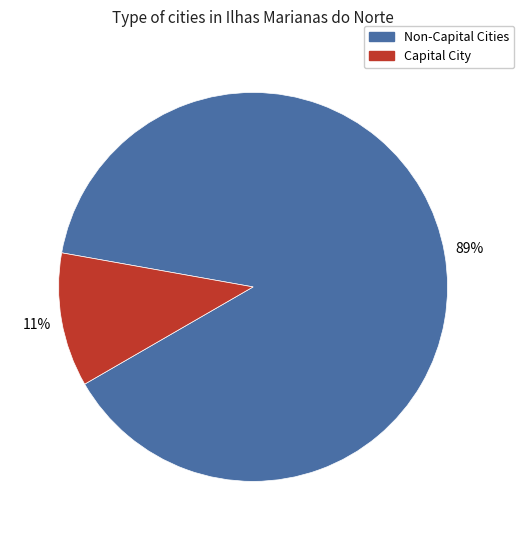

Is there any slice that represents more than half of the pie?

Yes